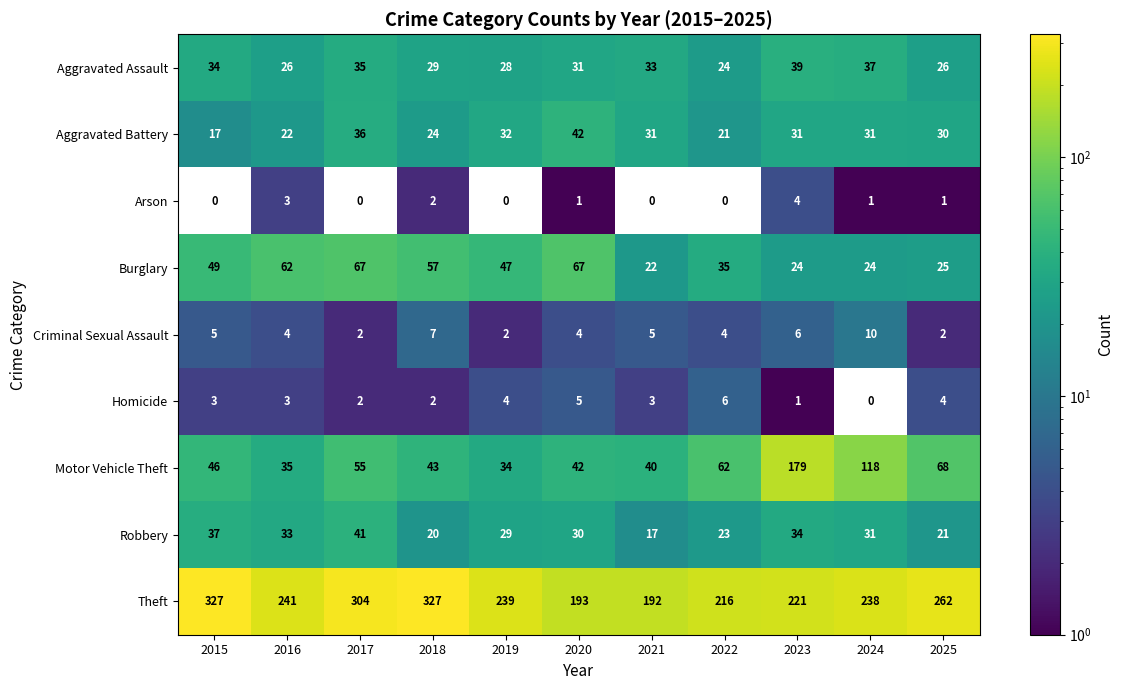

Is it true that Arson equals 0 at 2017?

True